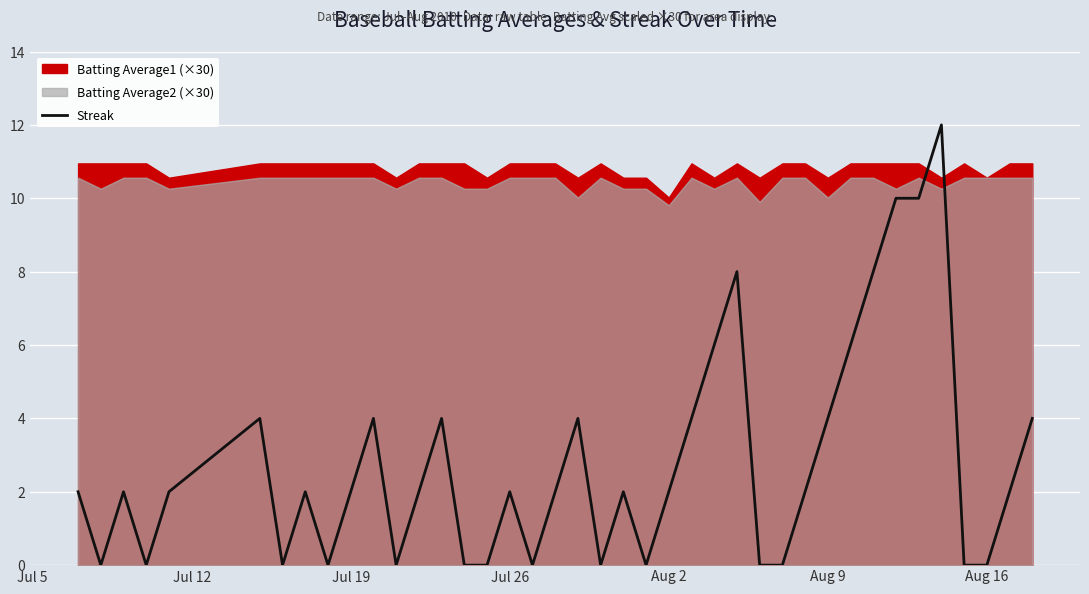

What is the maximum value for Streak?

12